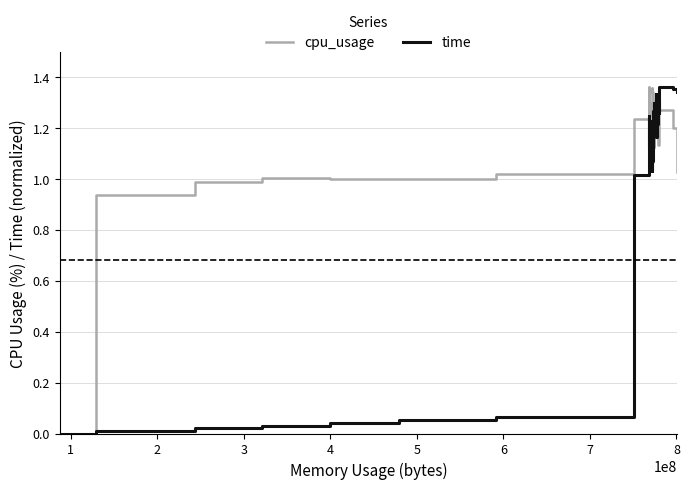

What is the value of the cpu_usage point at the 31st from the left?

1.2